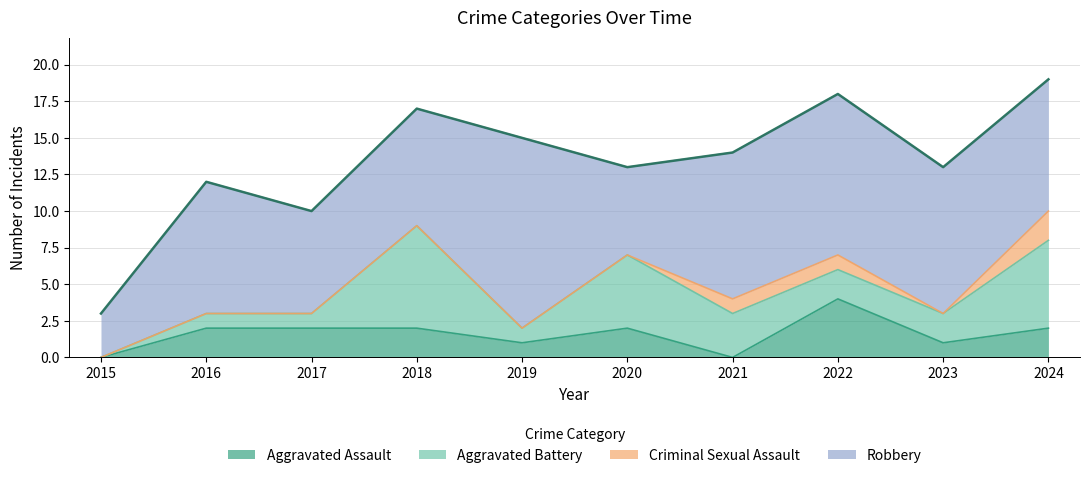

What is the sum of the Aggravated Assault values at 2018 and 2023?

3